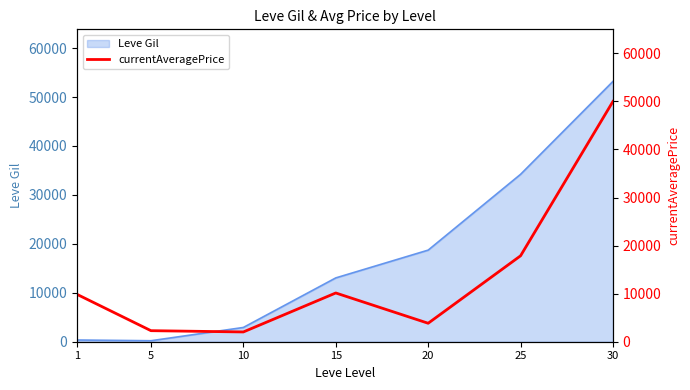

Reading right to left, extract all data points from this chart.

30=49999.8	25=17876.3	20=3843.2	15=10143.4	10=2032.7	5=2297.8	1=9853.4